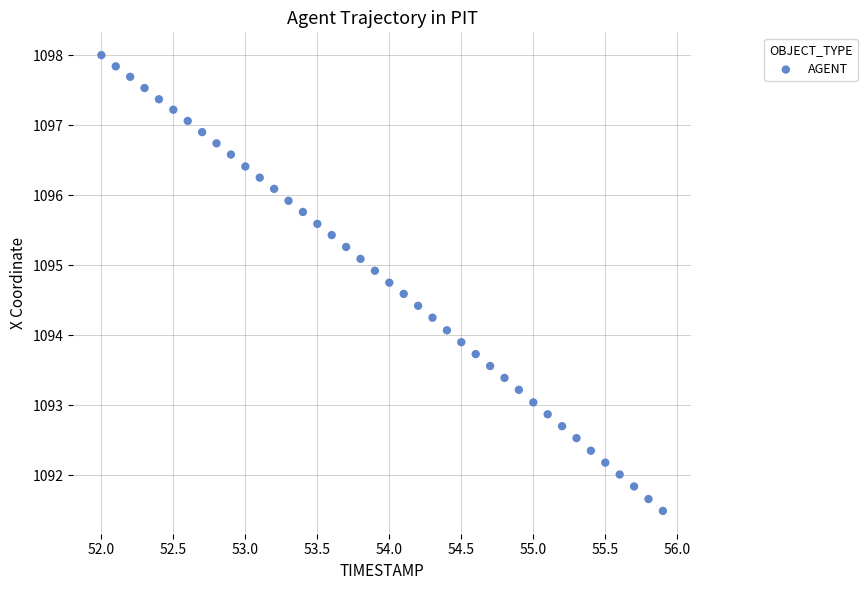

What is the range of Y values (max minus min)?

6.5